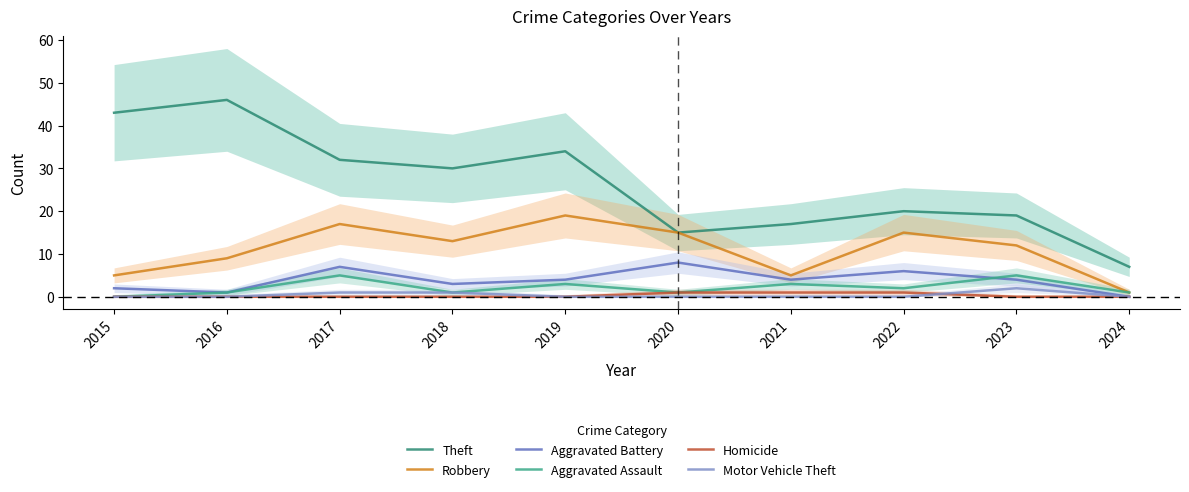

Which category has the lowest value in the Aggravated Battery series?

2024